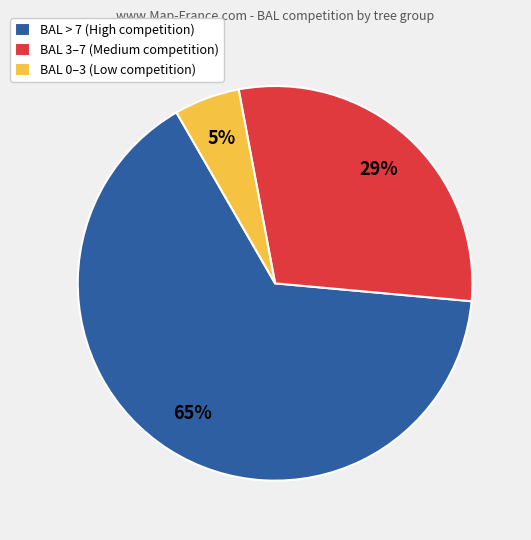

Combined, do BAL 0–3 (Low competition) and BAL 3–7 (Medium competition) account for over 50%?

No